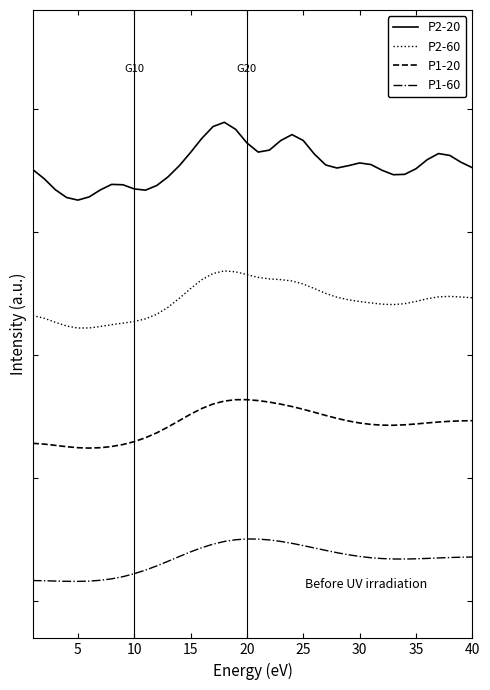

True or false: P1-20 and P2-20 cross at least once.

False